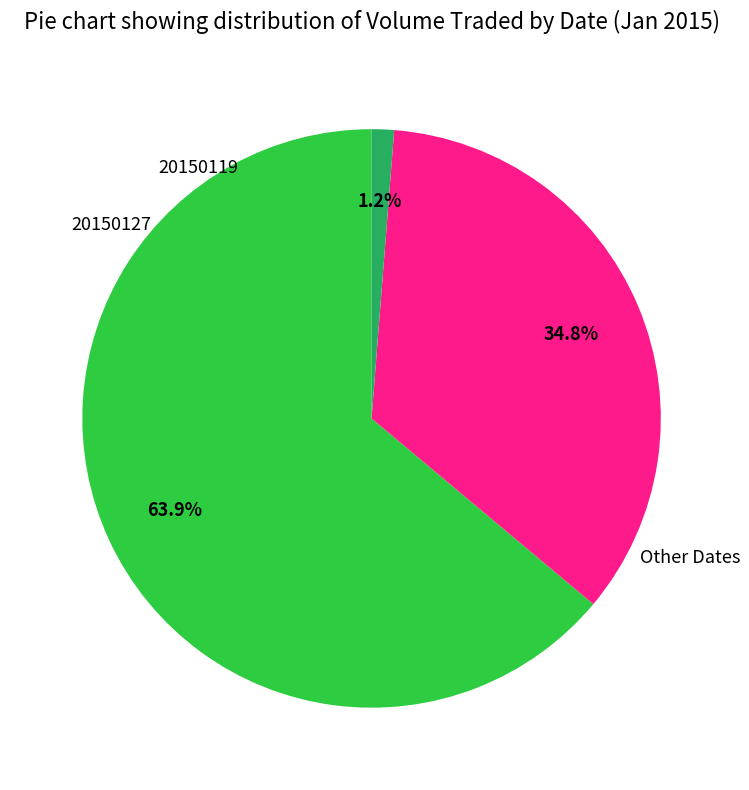

Does any single category account for the majority?

Yes